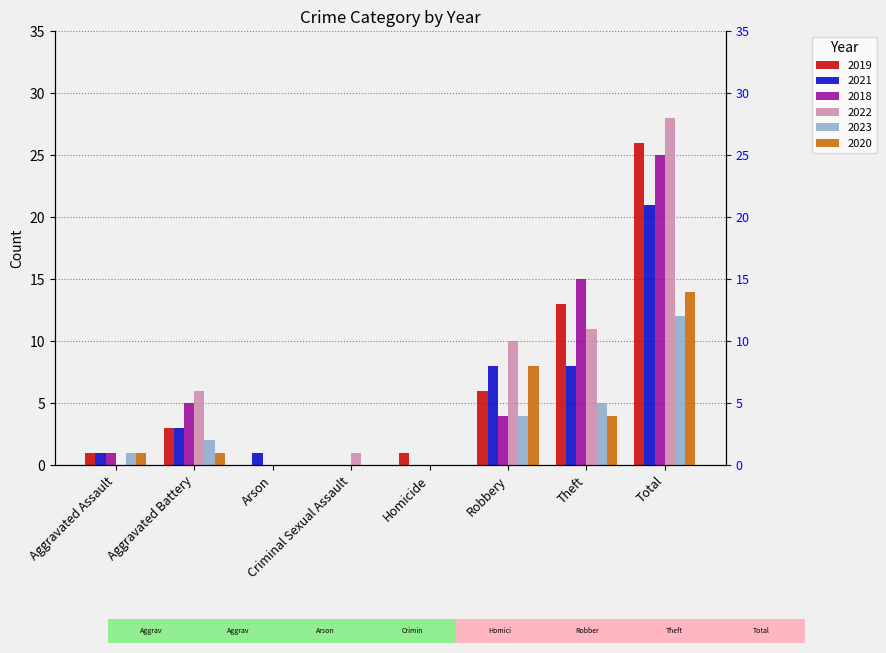

Which series has the widest spread of values?

2022